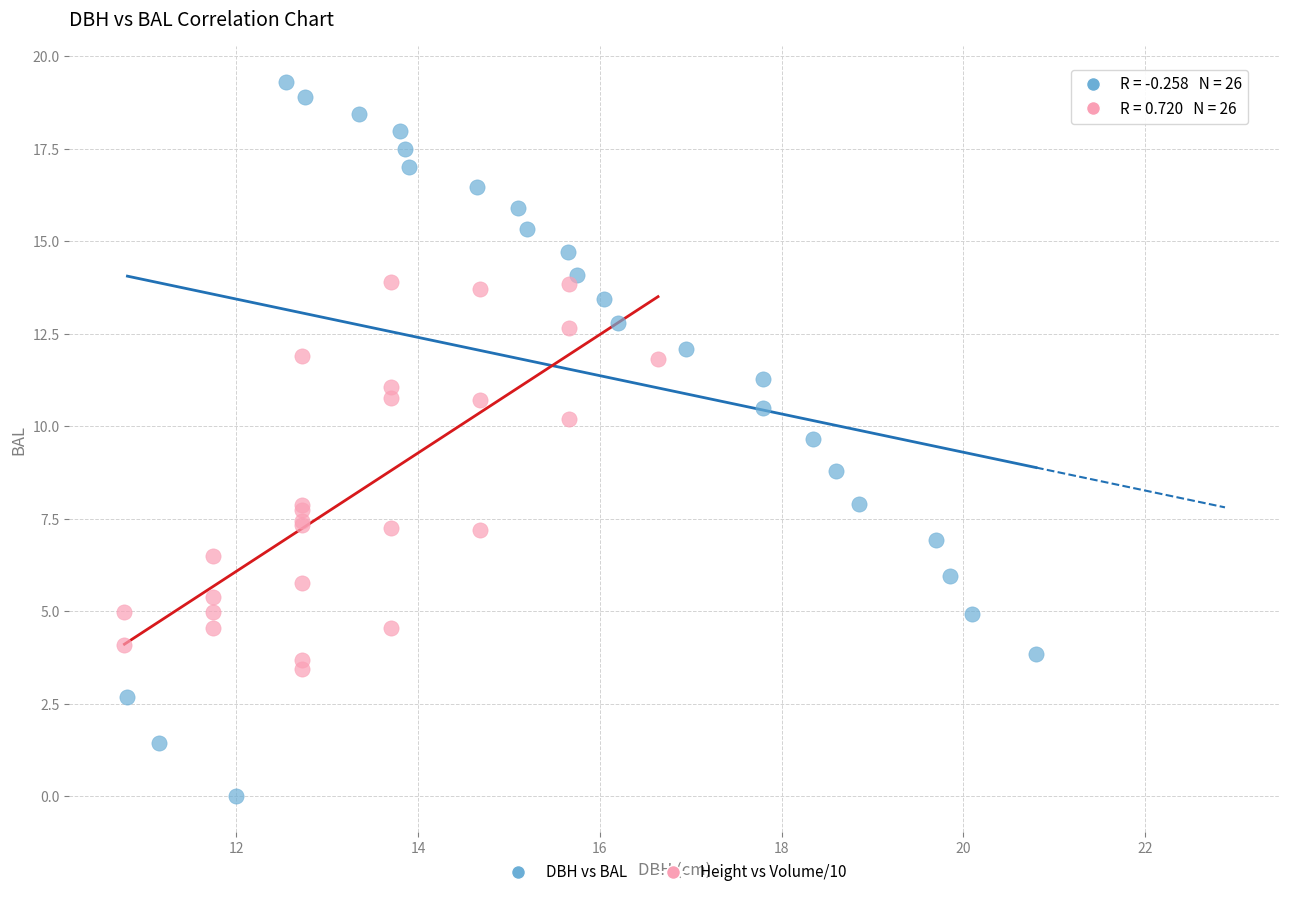

Which series reaches the maximum Y coordinate?

DBH vs BAL